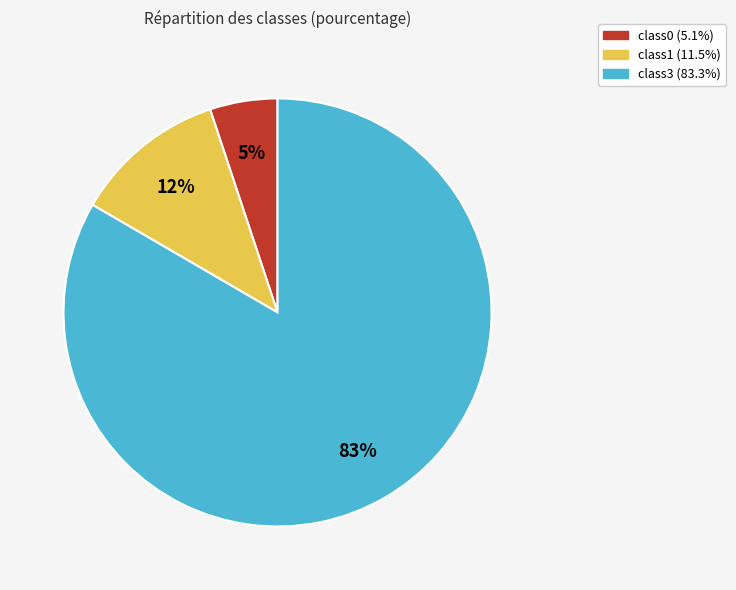

Rank the categories by value from lowest to highest.

class0, class1, class3